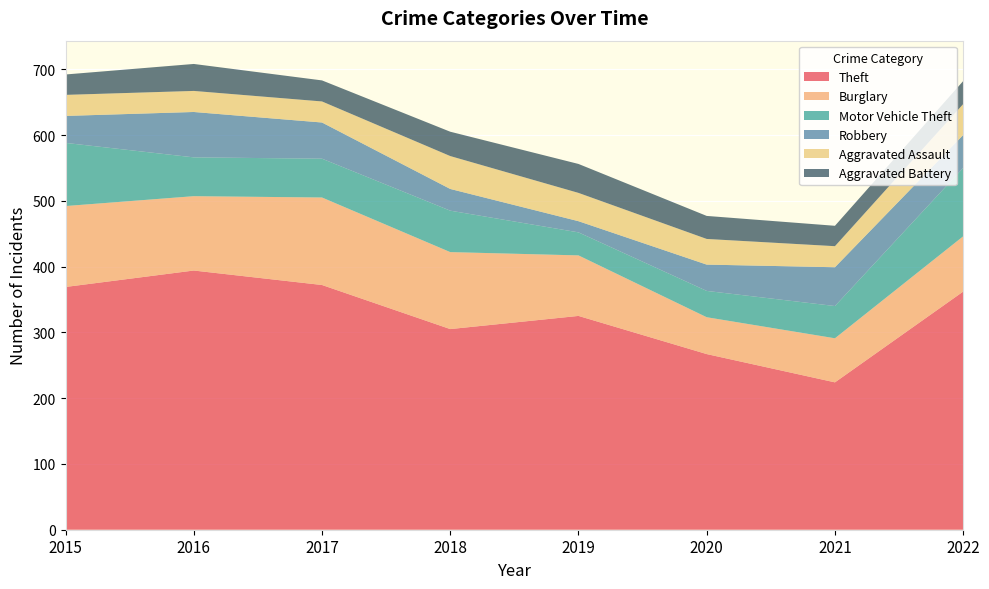

Reading left to right, transcribe all the data shown in this chart.

Theft: 369	394	372	305	325	267	224	362
Burglary: 123	113	133	117	92	56	67	84
Motor Vehicle Theft: 96	59	59	63	35	40	49	104
Robbery: 41	69	55	33	17	40	59	50
Aggravated Assault: 32	32	32	50	43	39	32	47
Aggravated Battery: 31	41	32	37	44	35	31	35